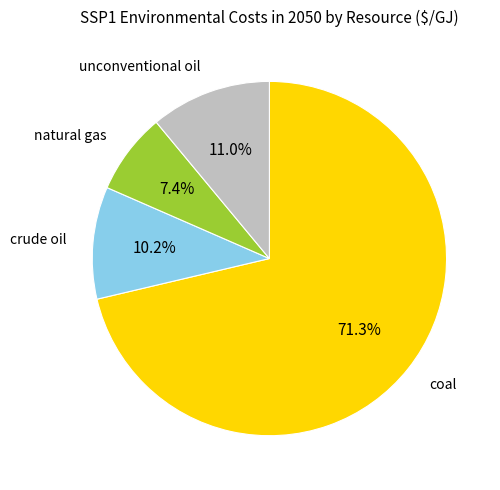

What is the largest slice in the pie chart?

coal